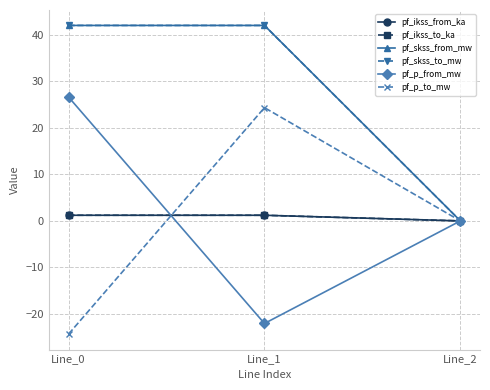

What is the smallest value displayed?

-24.3